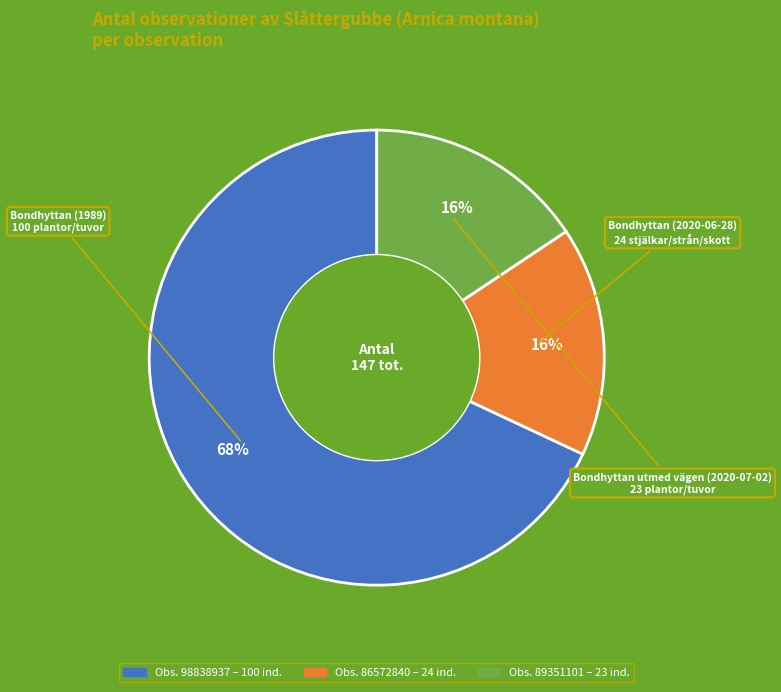

To the nearest percent, what is the difference between the largest and smallest slice percentages?

52%